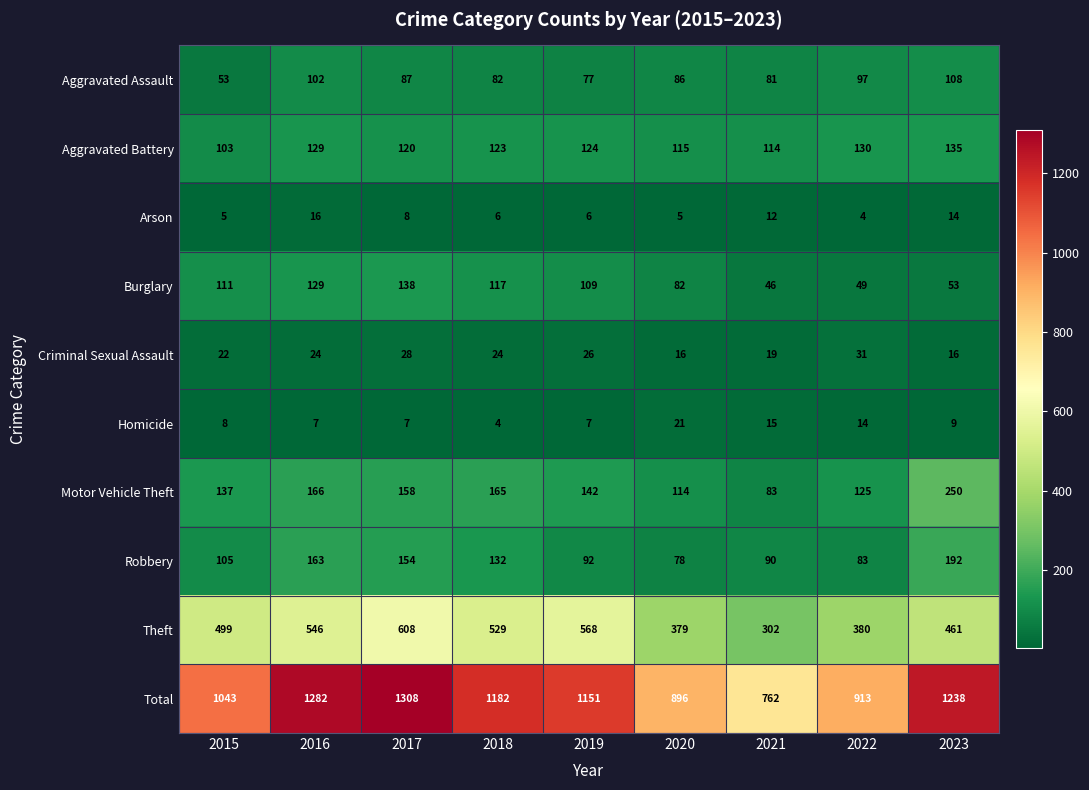

What is the greatest value displayed?

1308